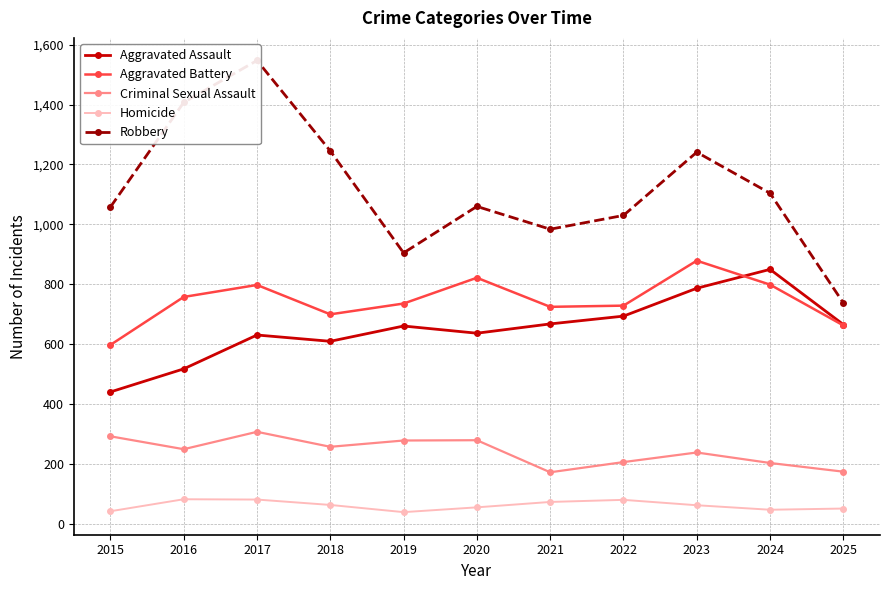

At which category is the sum across all series the highest?

2017